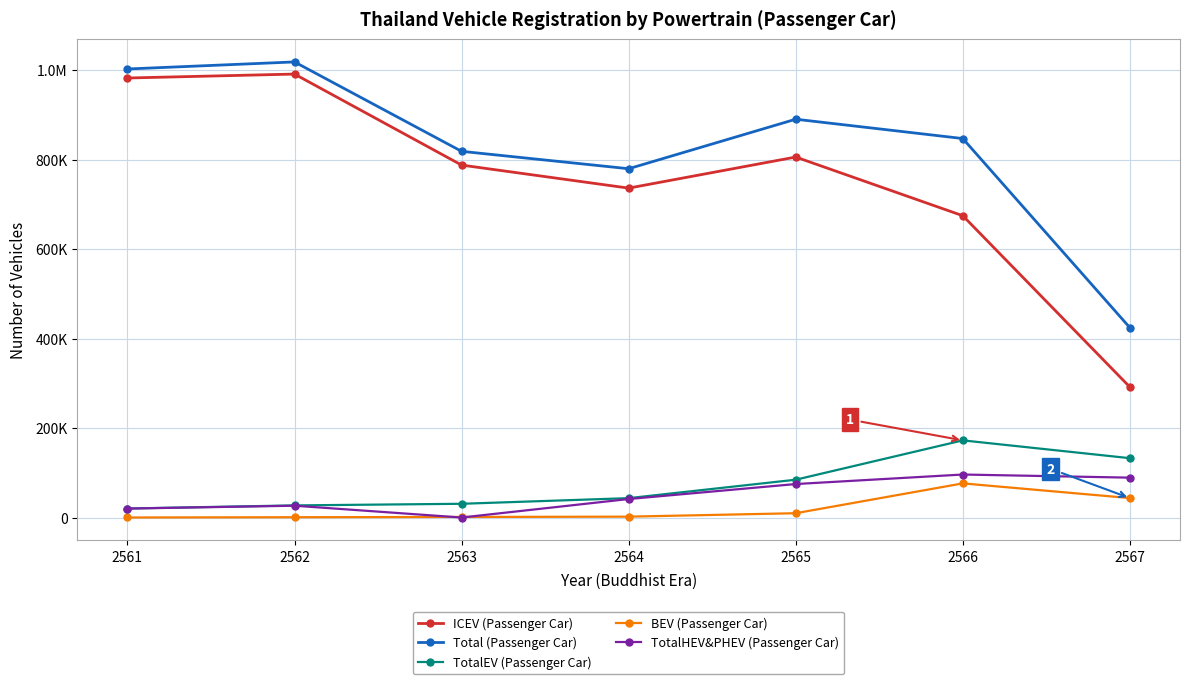

What are all the series names shown in the legend?

ICEV (Passenger Car), Total (Passenger Car), TotalEV (Passenger Car), BEV (Passenger Car), TotalHEV&PHEV (Passenger Car)